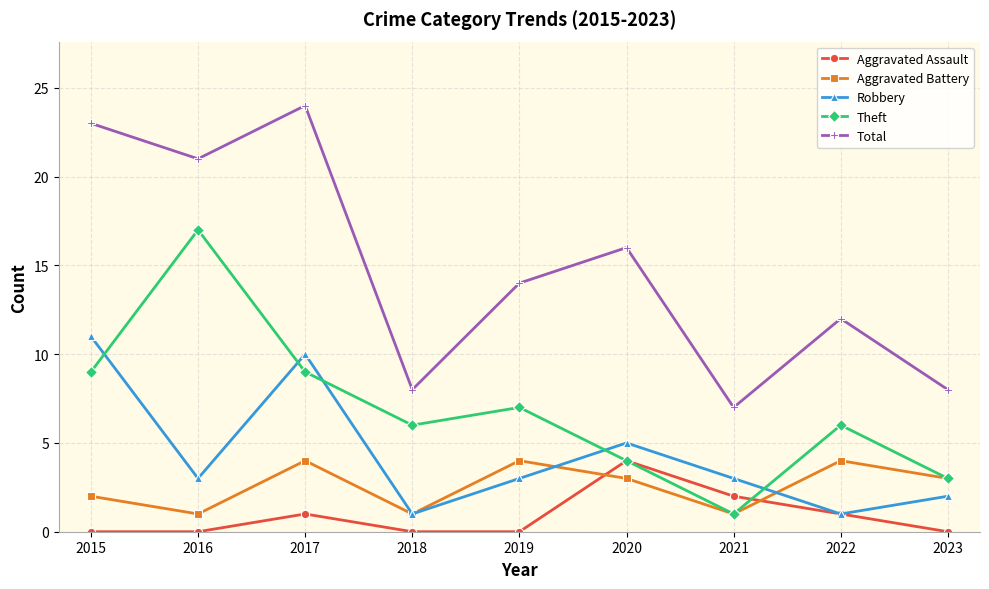

At which category does Aggravated Assault reach its first local peak?

2017